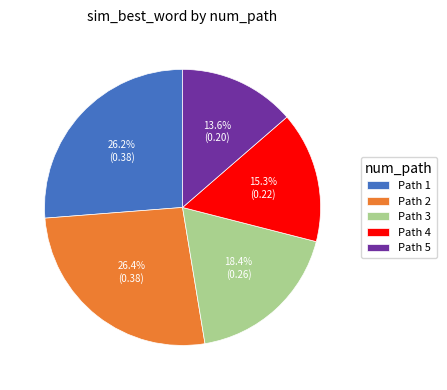

Is Path 1 the majority of the pie?

No